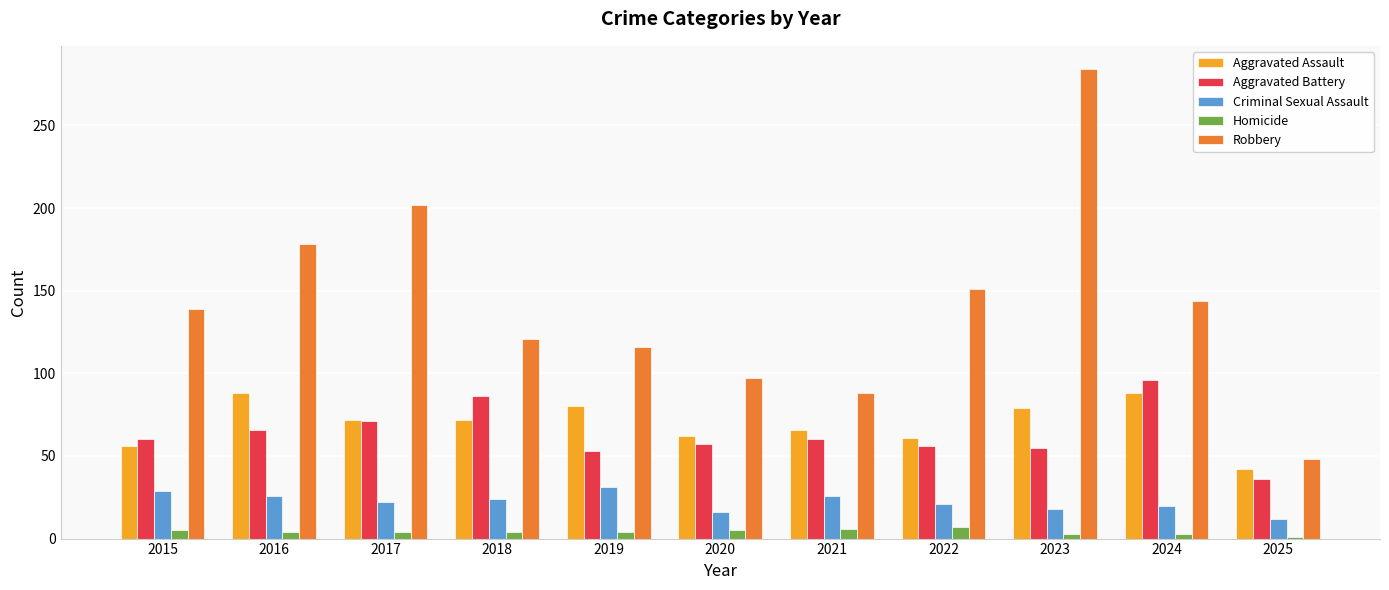

What is the difference between the maximum and minimum values in the Robbery series?

236